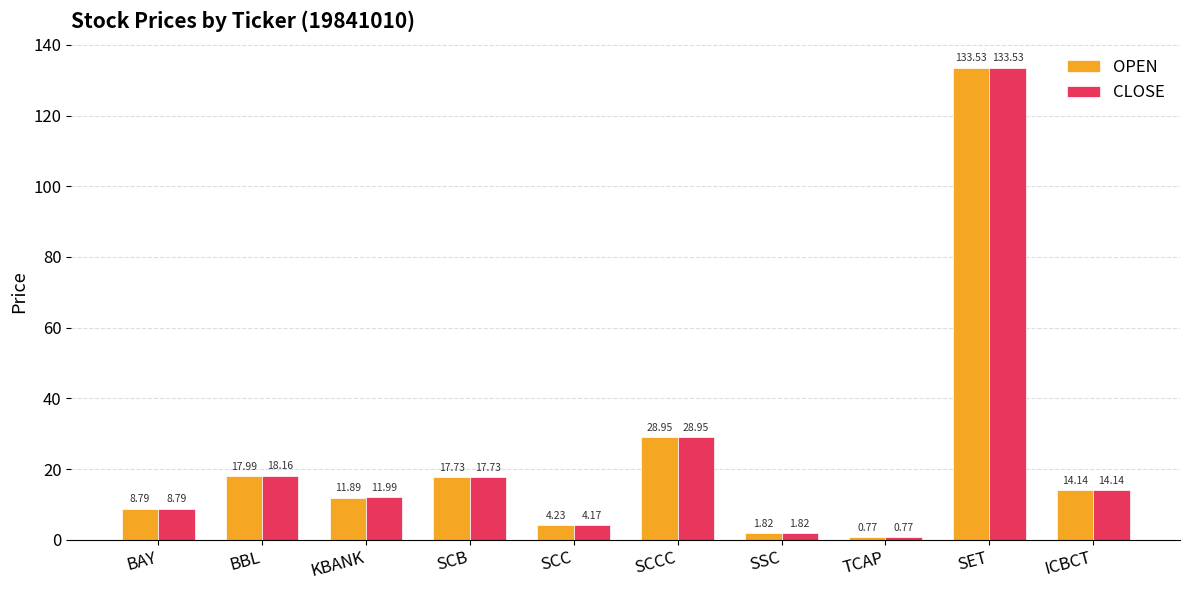

Where is CLOSE nearest to the value 67?

SCCC